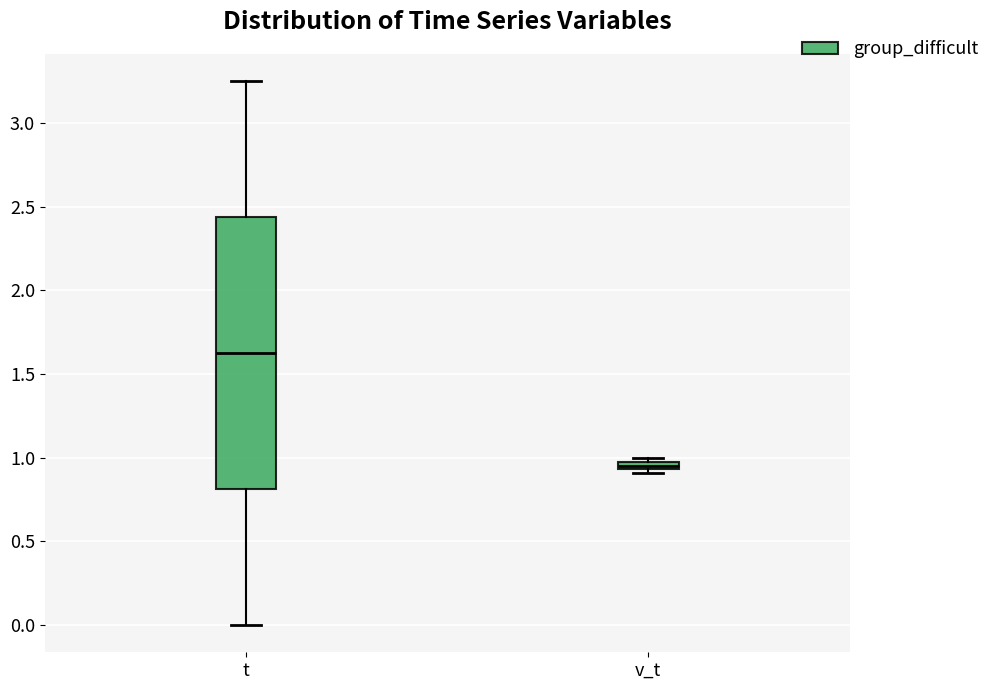

Where is the lower edge of the box for v_t on the y-axis? The values are not printed on the chart, so give them approximately, as read against the axis.

0.95